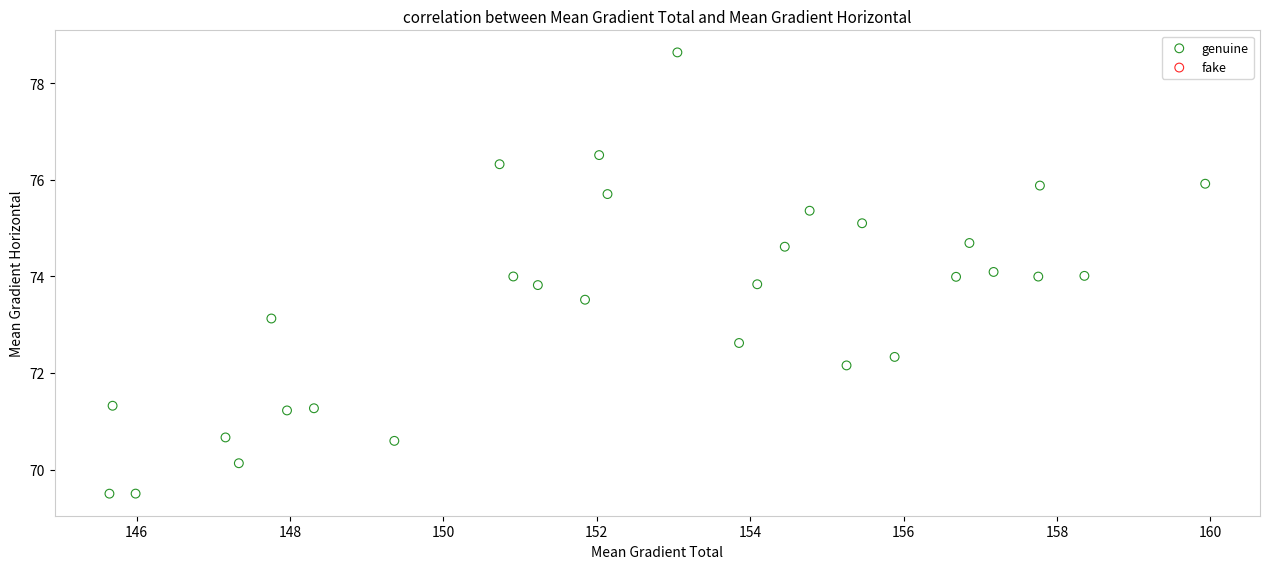

What is the range of Y values (max minus min)?

9.1